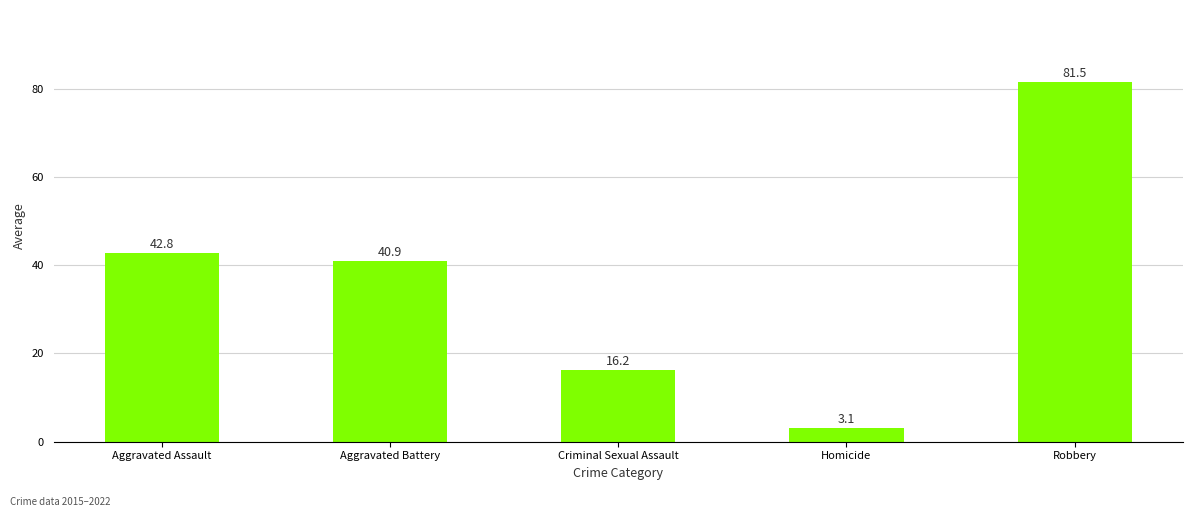

Rank the categories by value from lowest to highest.

Homicide, Criminal Sexual Assault, Aggravated Battery, Aggravated Assault, Robbery